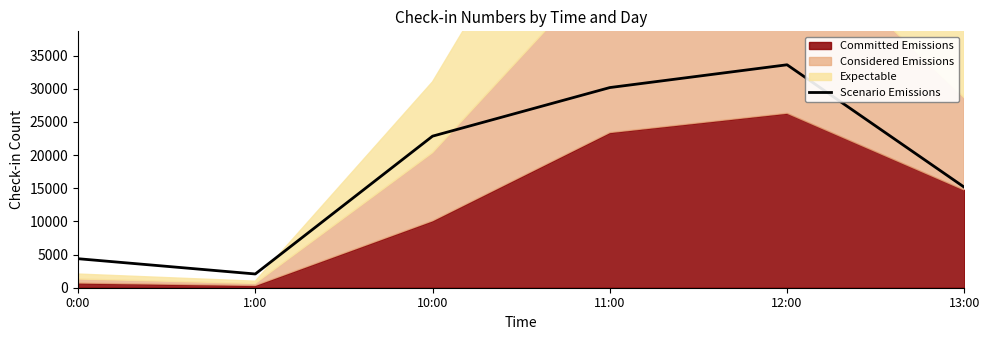

What is the smallest value displayed?

2072